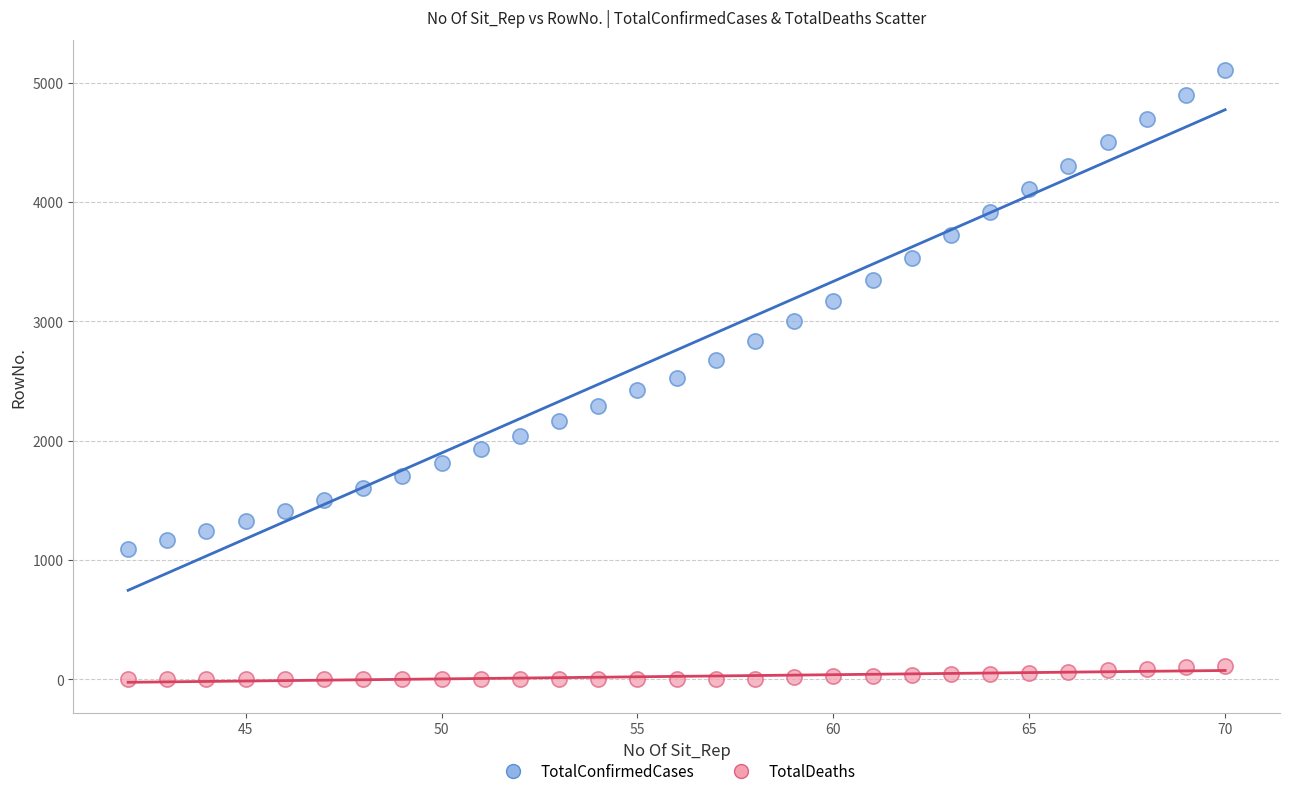

Across all data points, what is the range of Y values (max minus min)?

5102